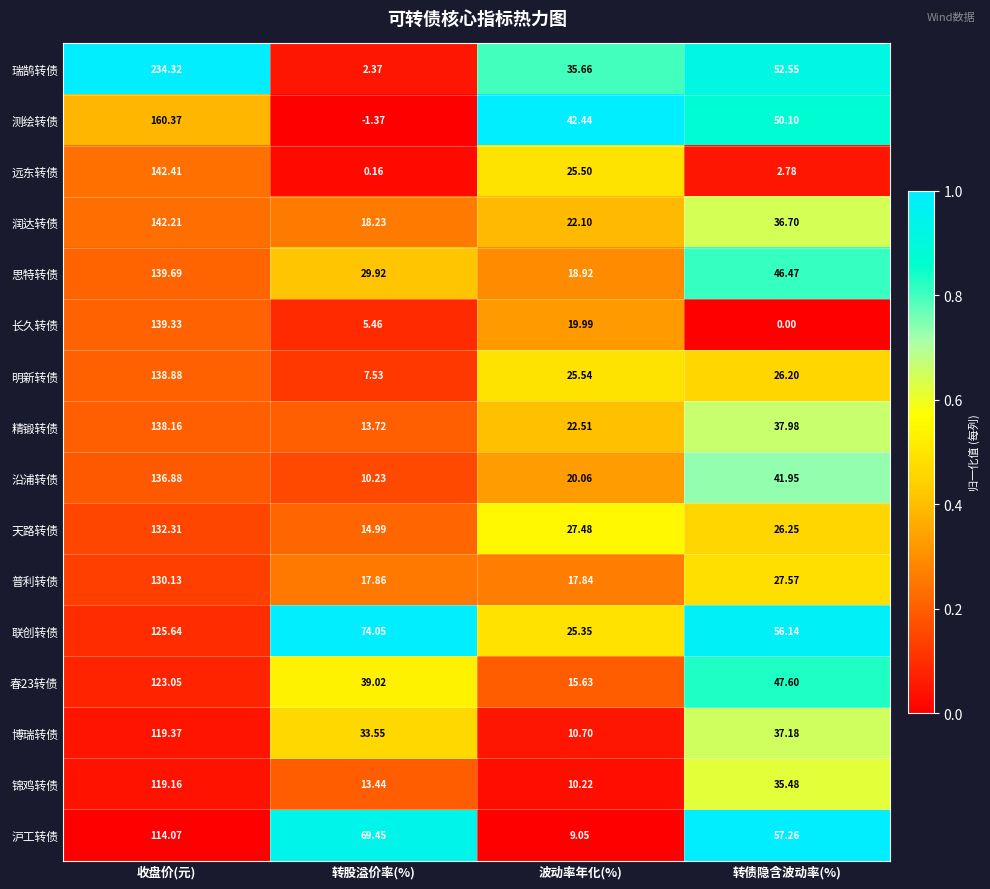

List the labels in order of 长久转债 value, largest first.

收盘价(元), 波动率年化(%), 转股溢价率(%), 转债隐含波动率(%)